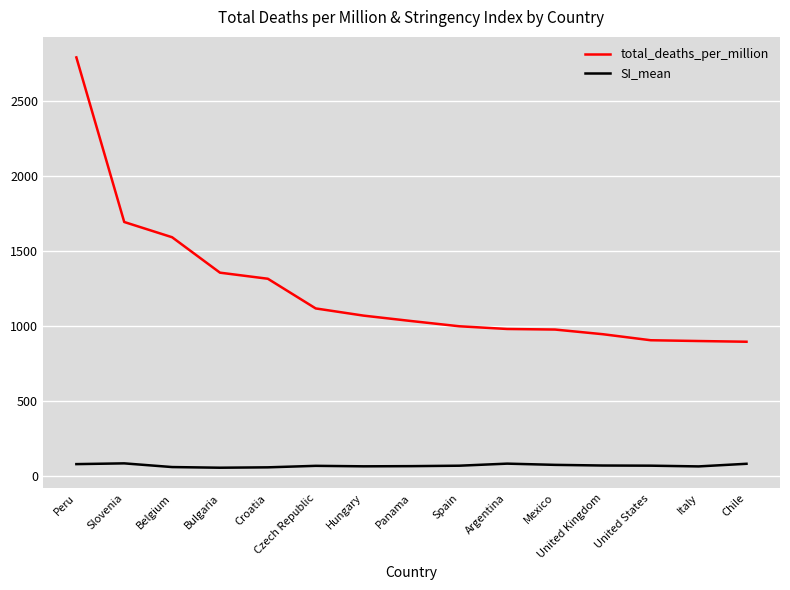

What is the greatest value displayed?

2793.6